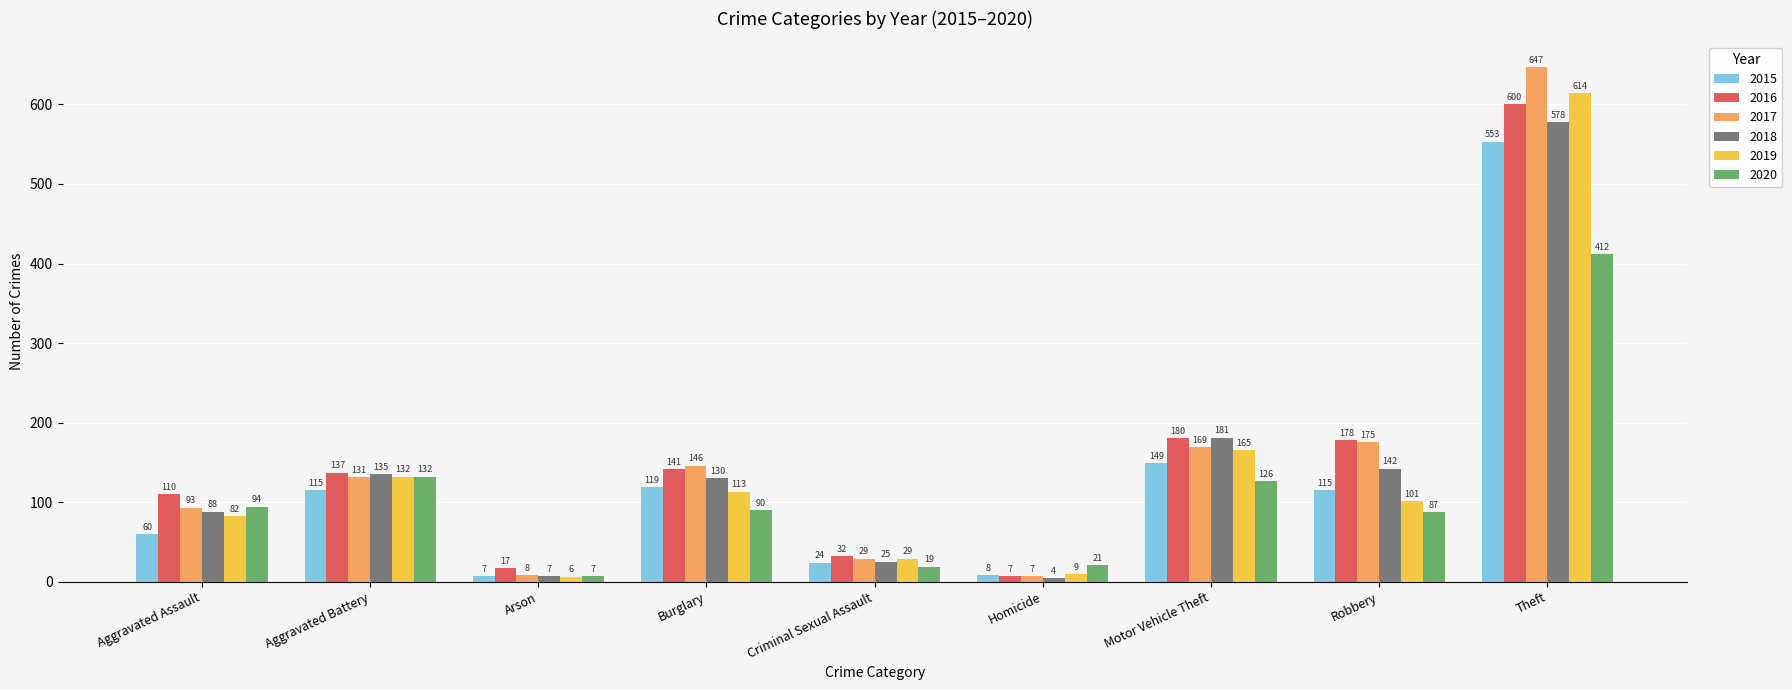

Which series has the largest total across all categories?

2017